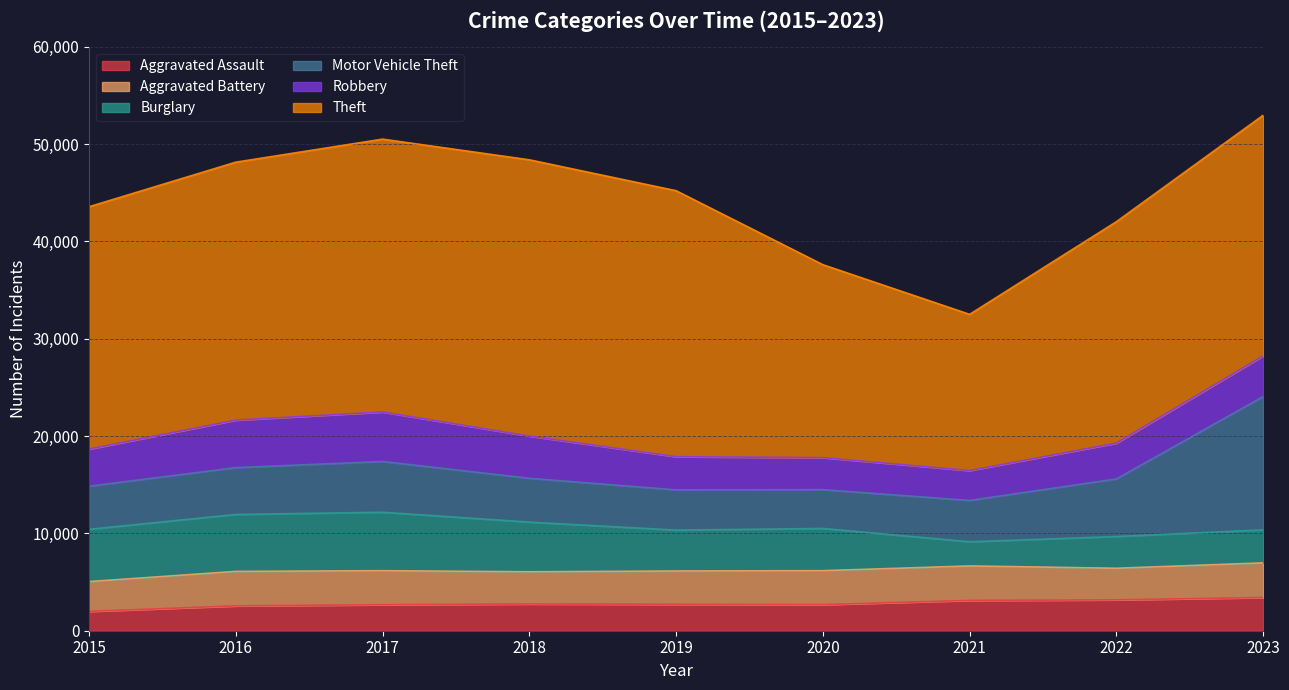

Is the value of Burglary at 2023 greater than the value of Aggravated Battery at 2020?

No